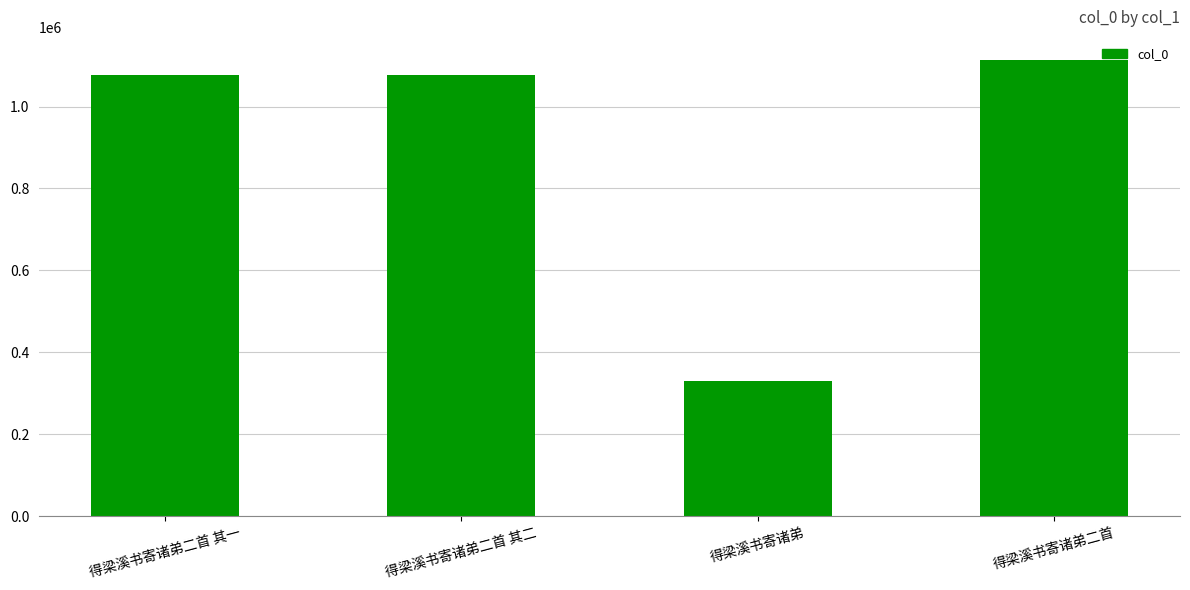

Read the value at 得梁溪书寄诸弟二首, to the nearest 100.

1114100